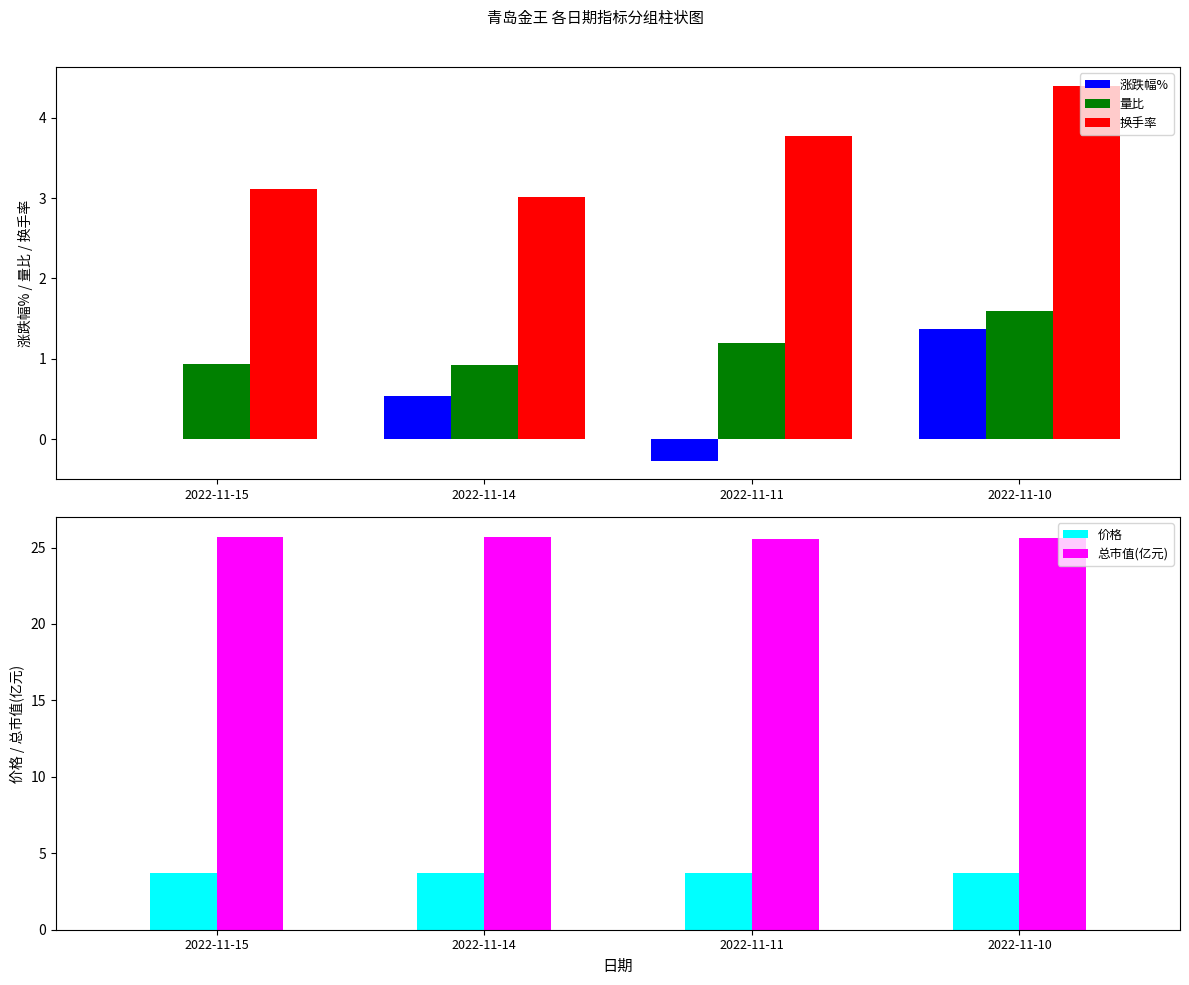

What is the sum of the 换手率 values at 2022-11-14 and 2022-11-11?

6.8